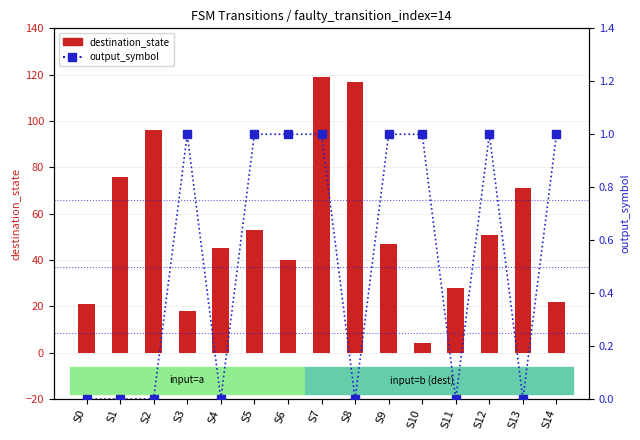

What is the sum of the values at S7 and S6?

2